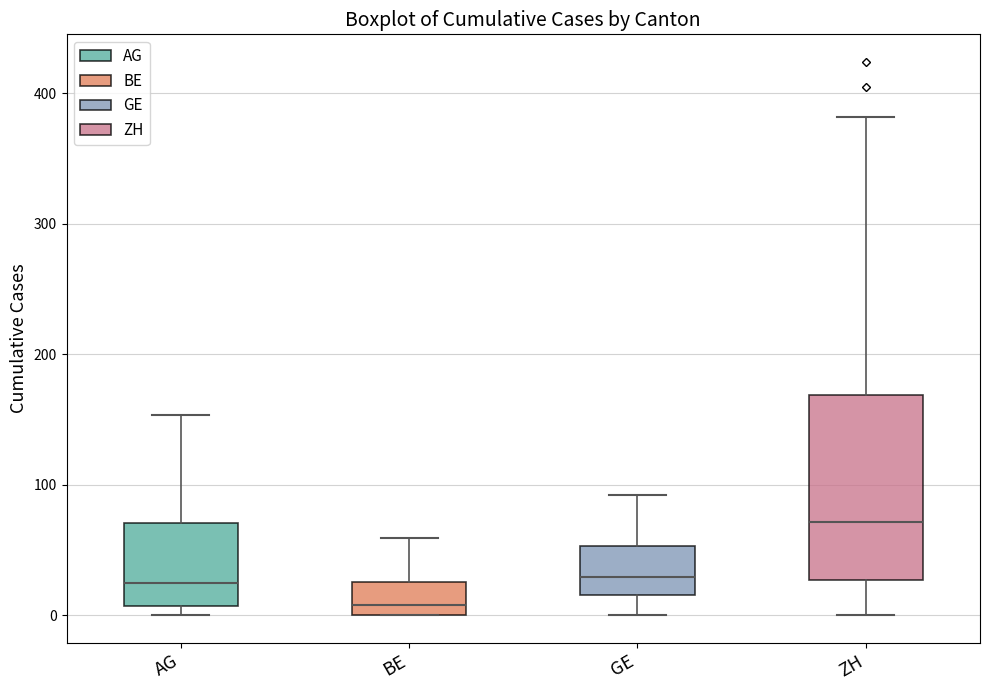

Where is the lower edge of the box for BE on the y-axis? The values are not printed on the chart, so give them approximately, as read against the axis.

0